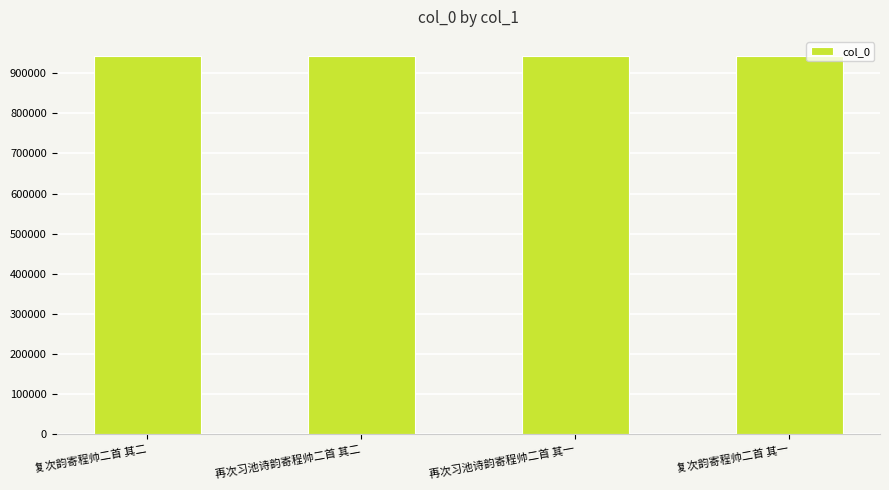

What is the label of the 4th bar from the right?

复次韵寄程帅二首 其二